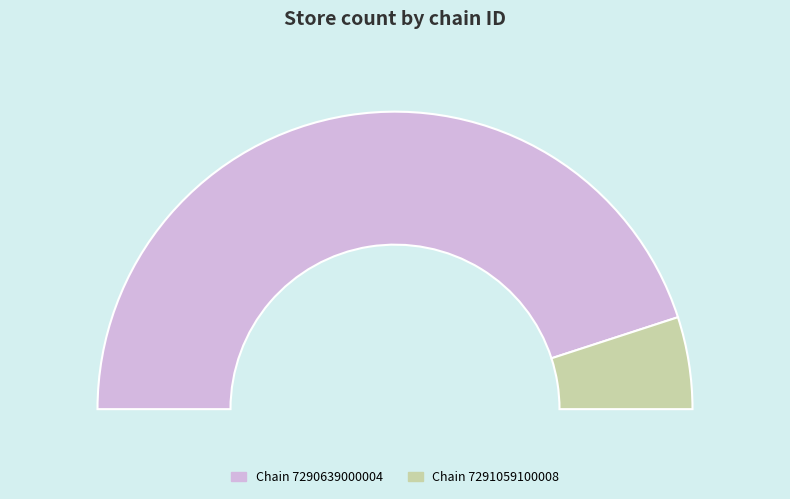

How many segments does this pie chart have?

2